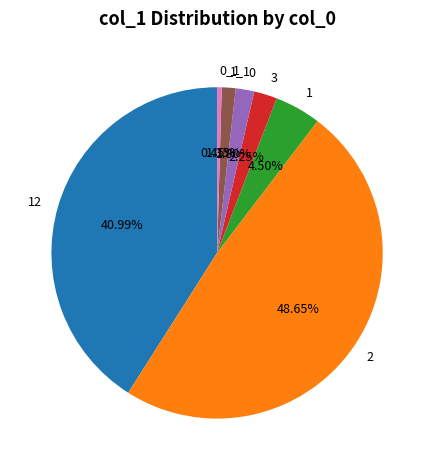

What percentage is NOT represented by 12?

59.0%